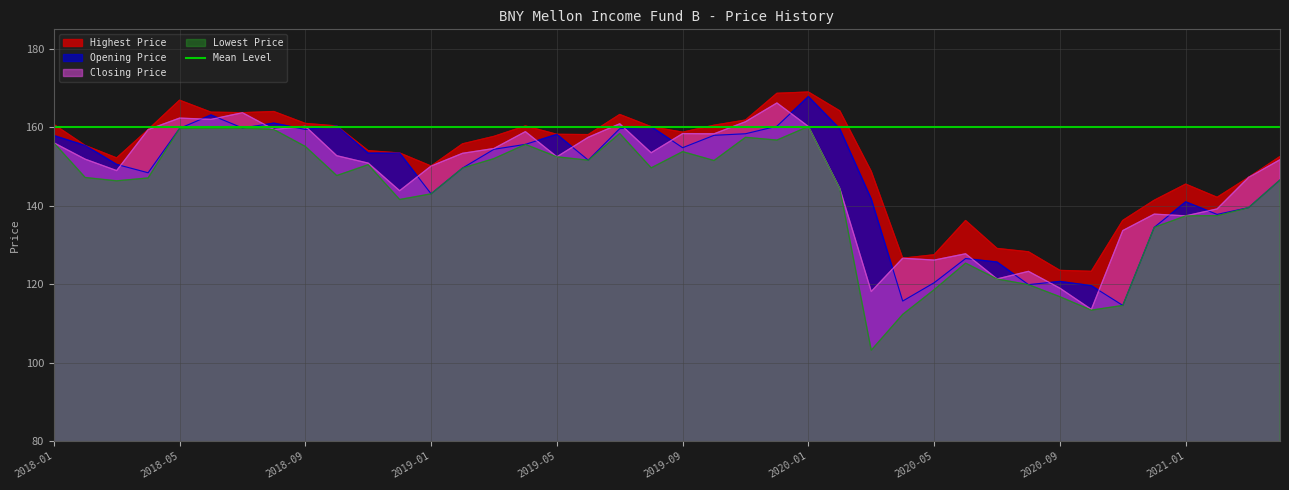

What is the maximum value for Closing Price?

166.2